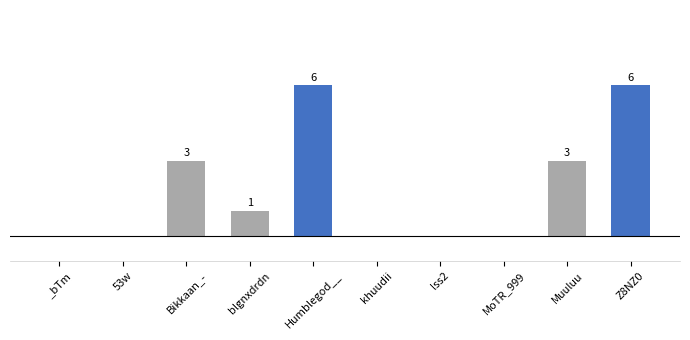

At which label does the data first exceed 1?

Bikkaan_-